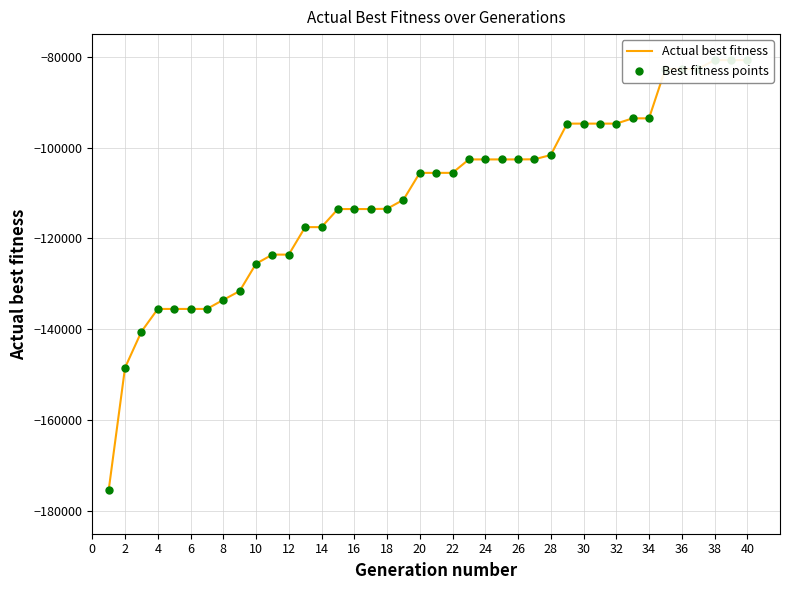

At which category is the sum across all series the highest?

38